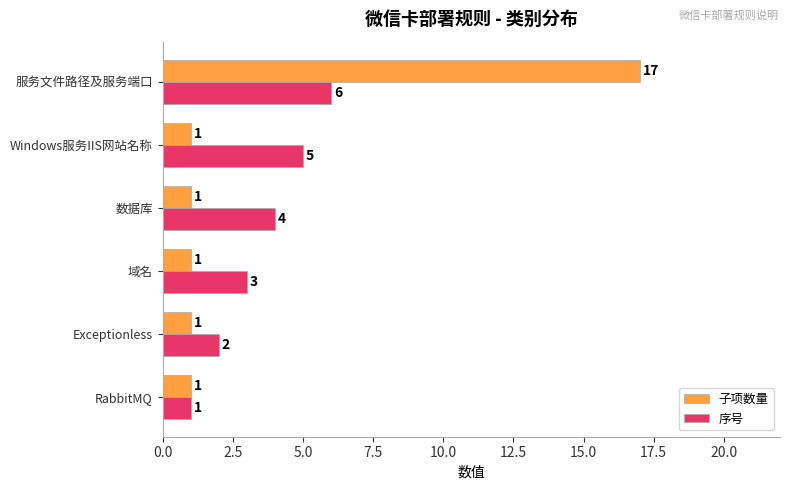

At which category is the sum across all series the highest?

服务文件路径及服务端口